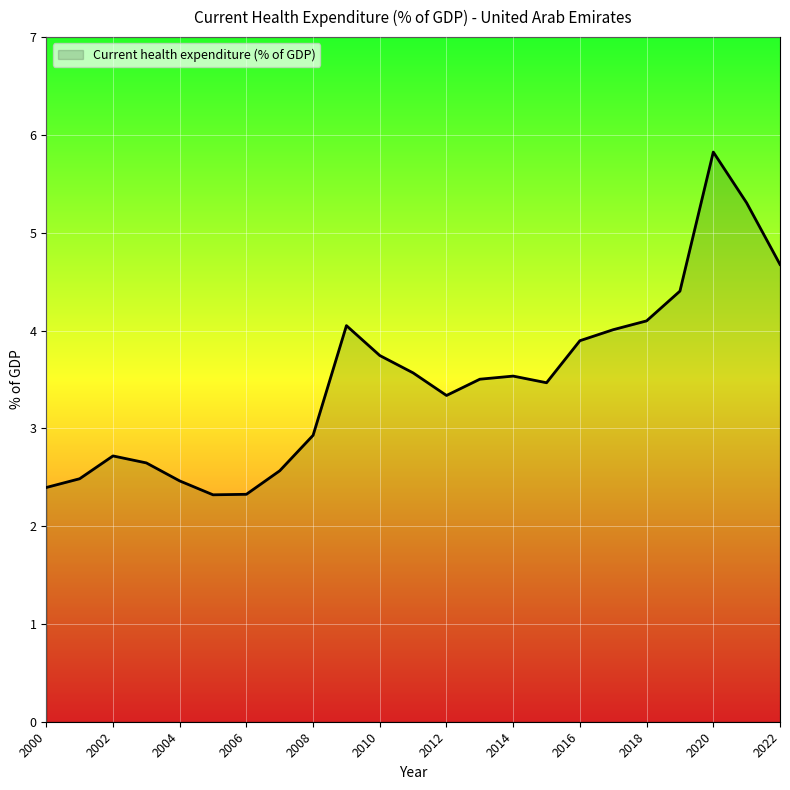

True or false: there are more than 1 points higher than both neighbors.

True